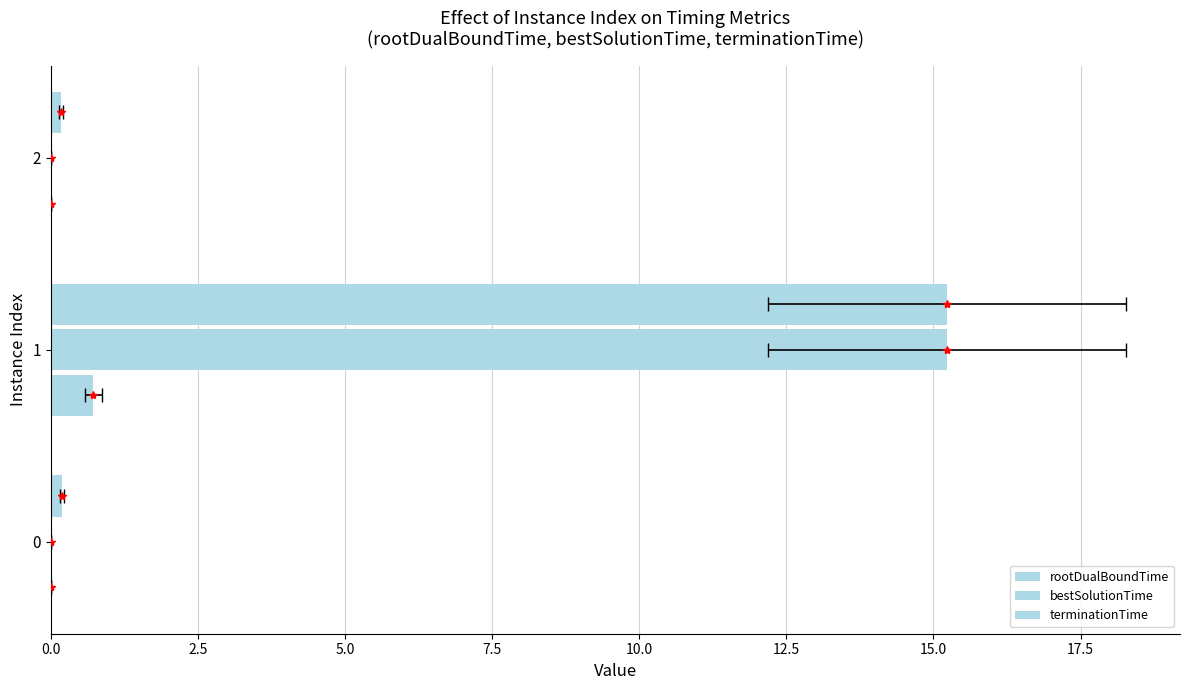

What position from the left is 0.0?

1